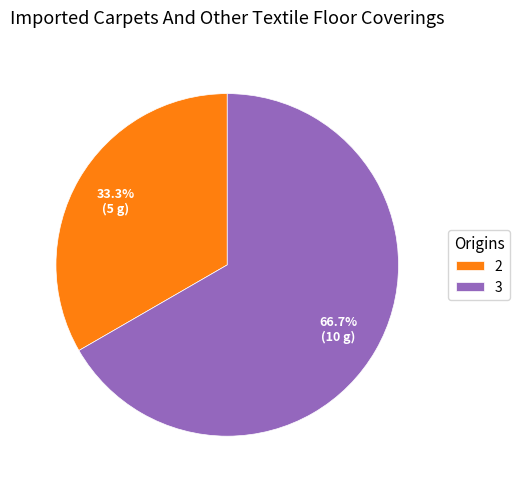

What is the ratio of the value at 2 to the value at 3?

0.5